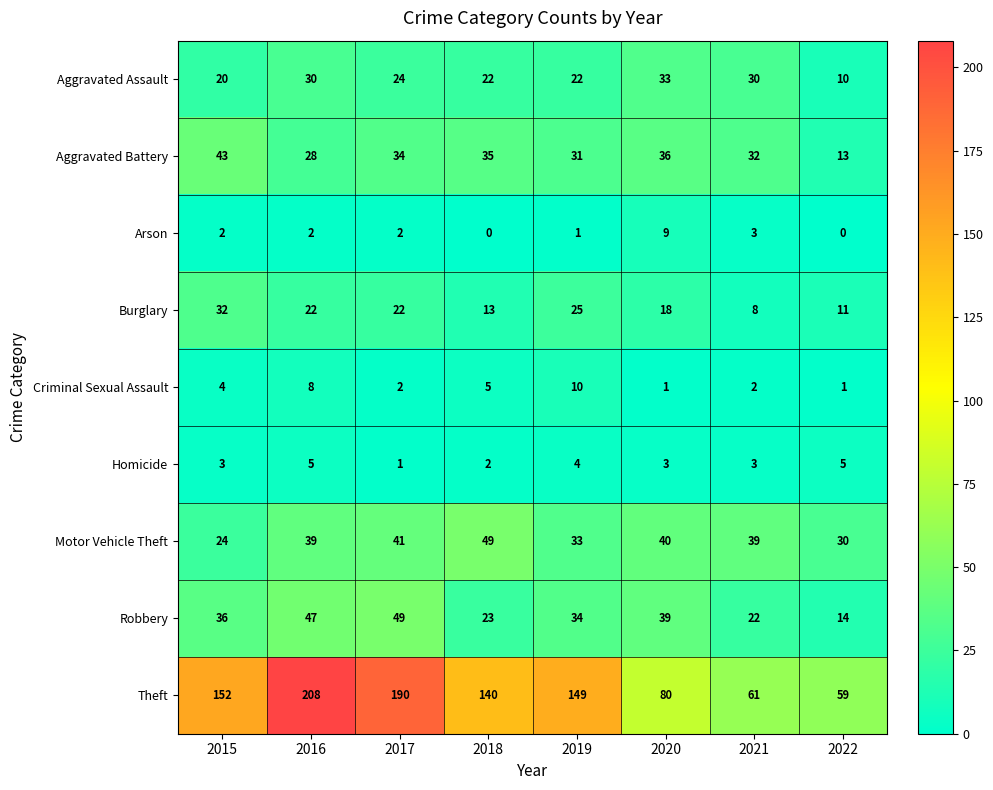

What is the difference between the second highest and minimum values in the Aggravated Battery series?

23